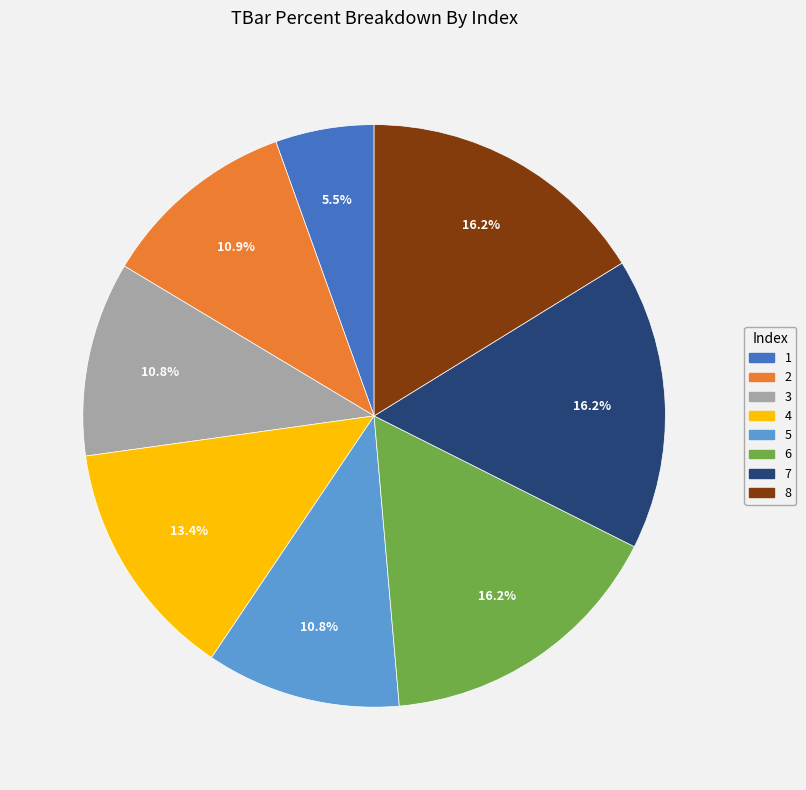

What percentage is the 4 slice, to the nearest percent?

13%